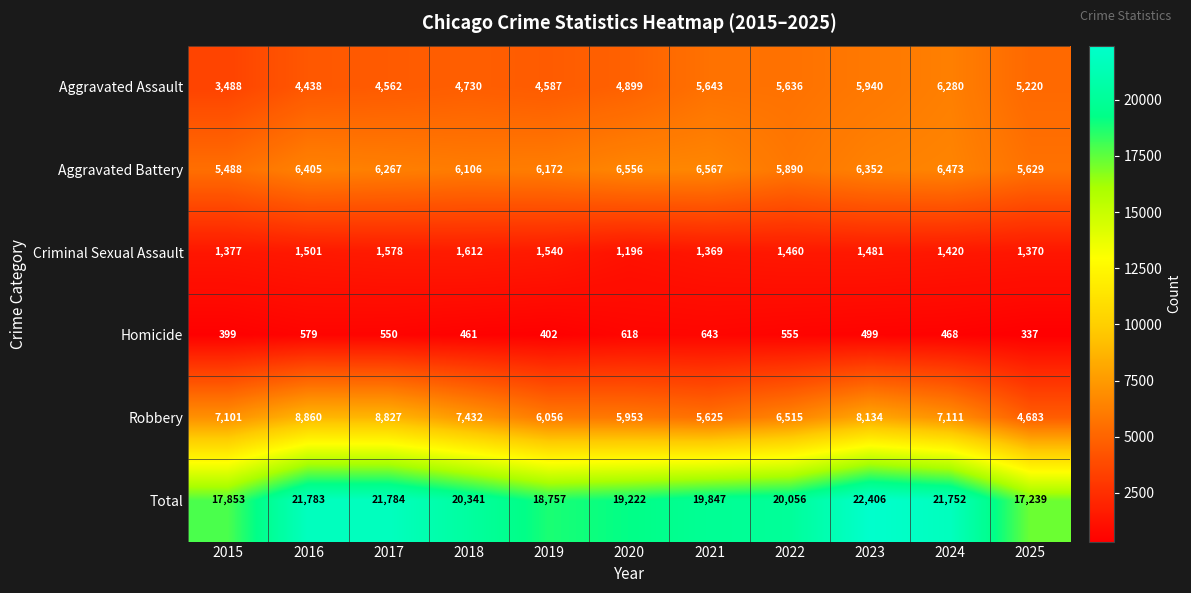

What is the sum of the Aggravated Assault values at 2018 and 2021?

10373